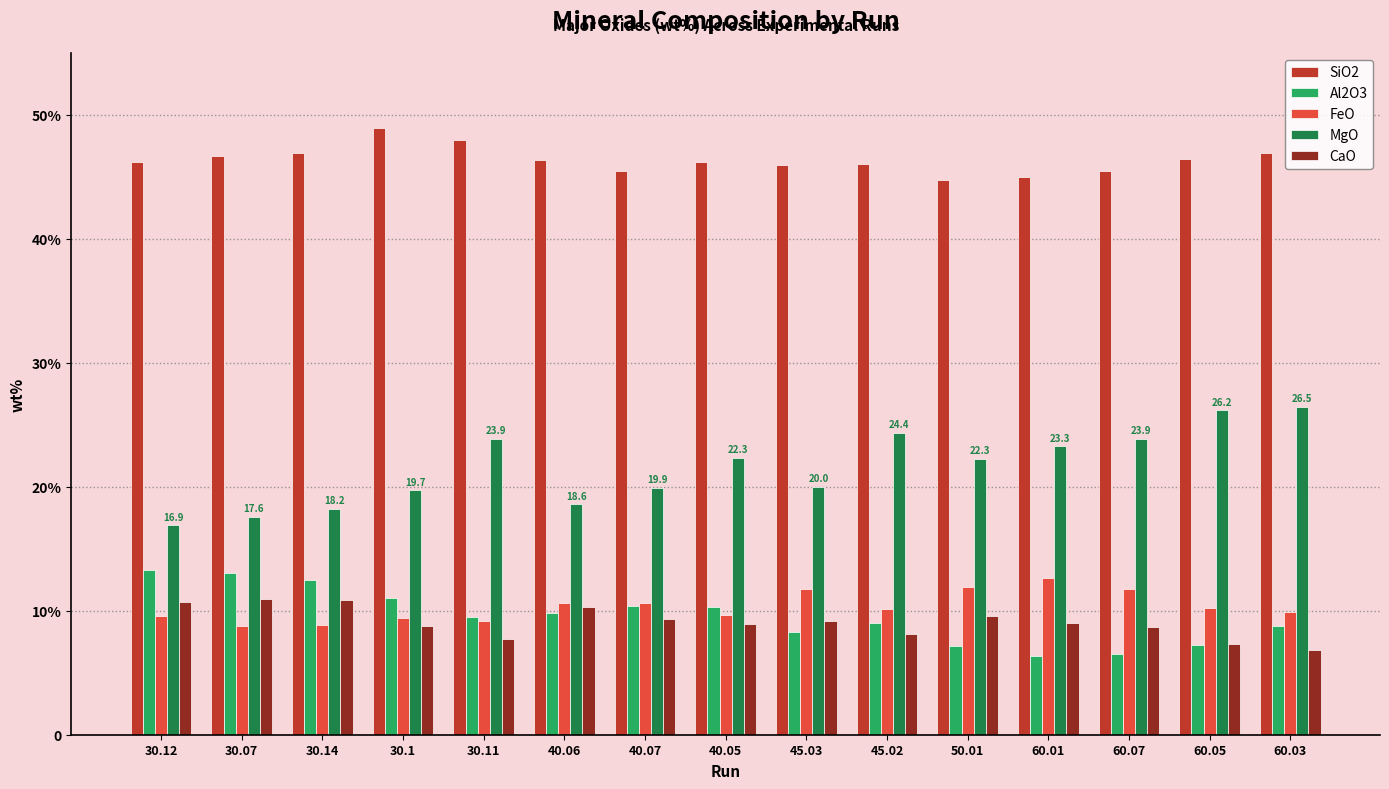

Rank the categories by CaO value from highest to lowest.

30.07, 30.14, 30.12, 40.06, 50.01, 40.07, 45.03, 60.01, 40.05, 30.1, 60.07, 45.02, 30.11, 60.05, 60.03